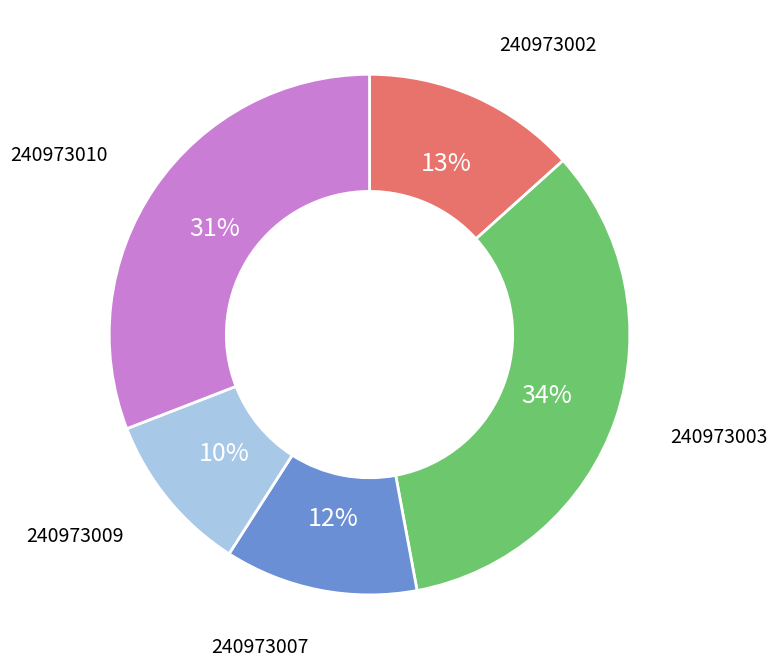

The 240973010 slice represents 31% of the pie. True or false?

True